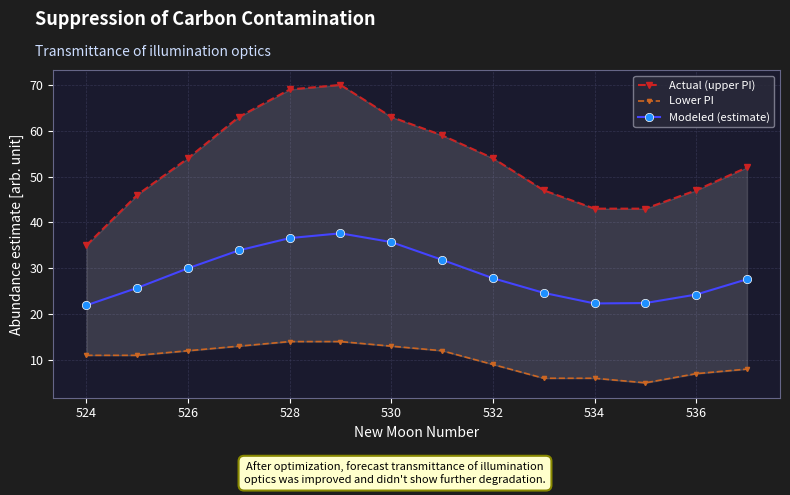

True or false: Actual (upper PI) and Modeled (estimate) intersect in this chart.

False